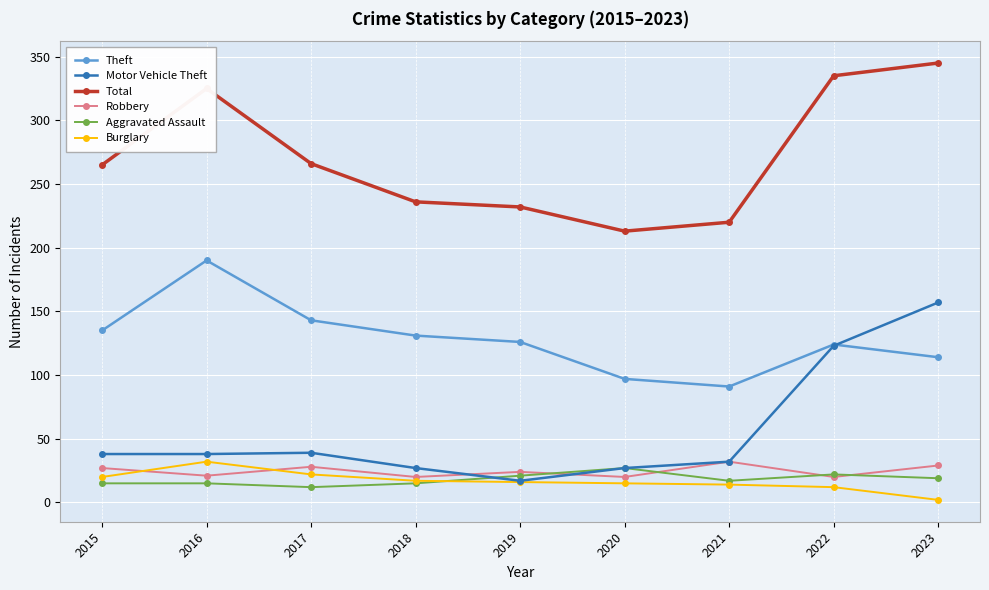

Which series changed the most between 2017 and 2021?

Theft